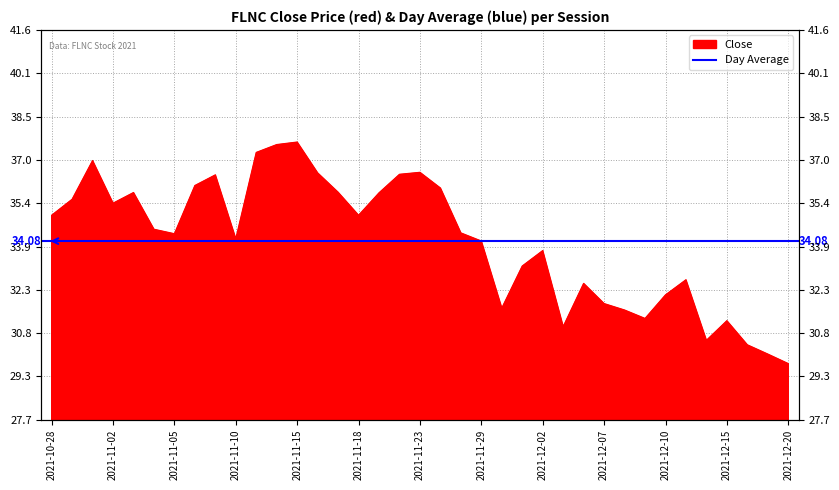

What is the value of the 30th point from the left?

31.3